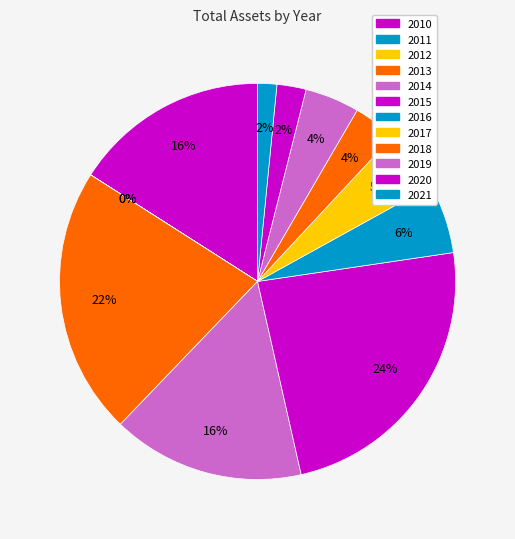

What is the change in value from 2014 to 2020?

-125103